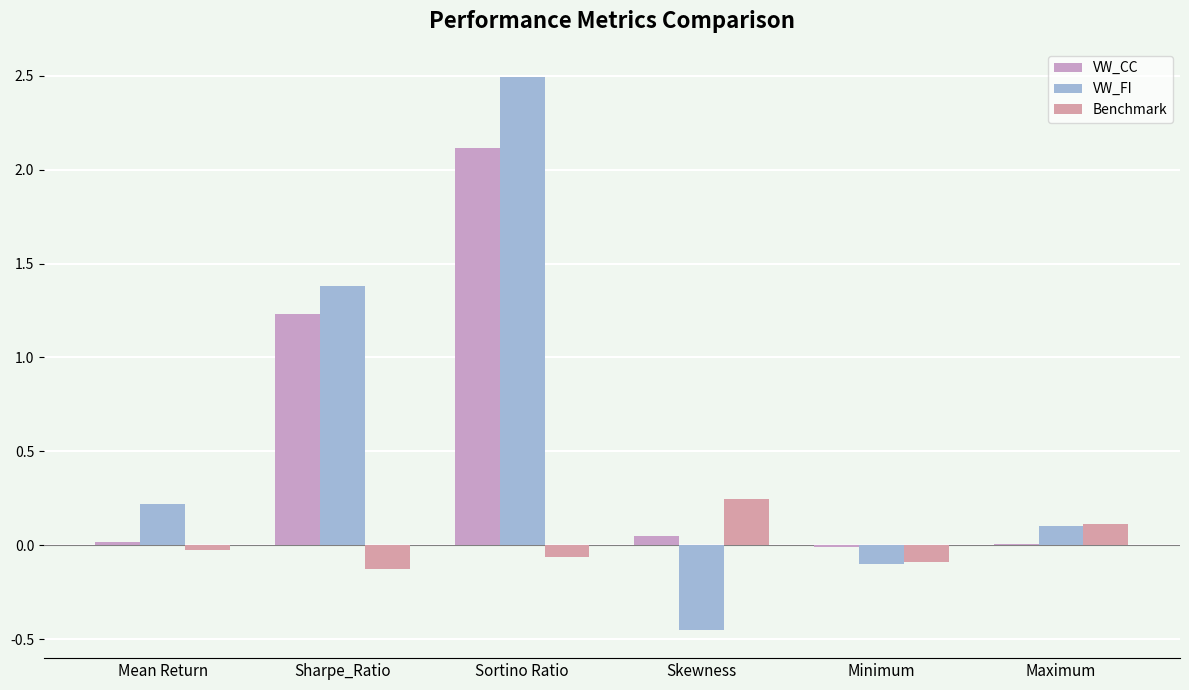

At which category is the sum across all series the highest?

Sortino Ratio